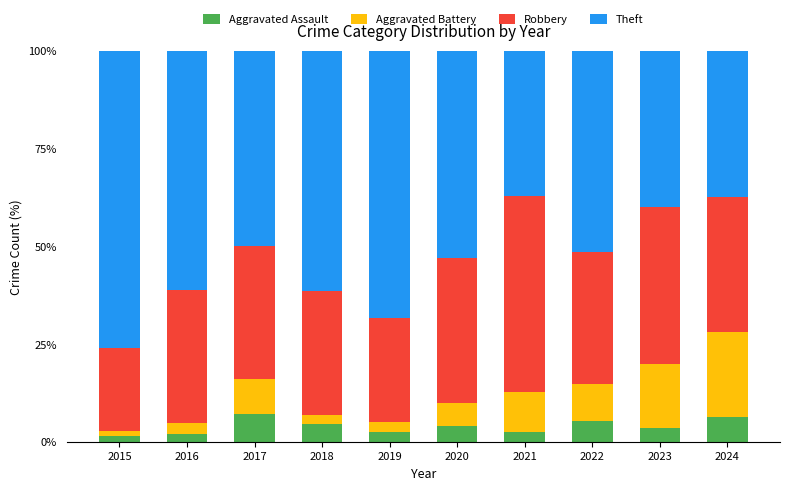

What is the difference between the Aggravated Assault values at 2018 and 2021?

2.0